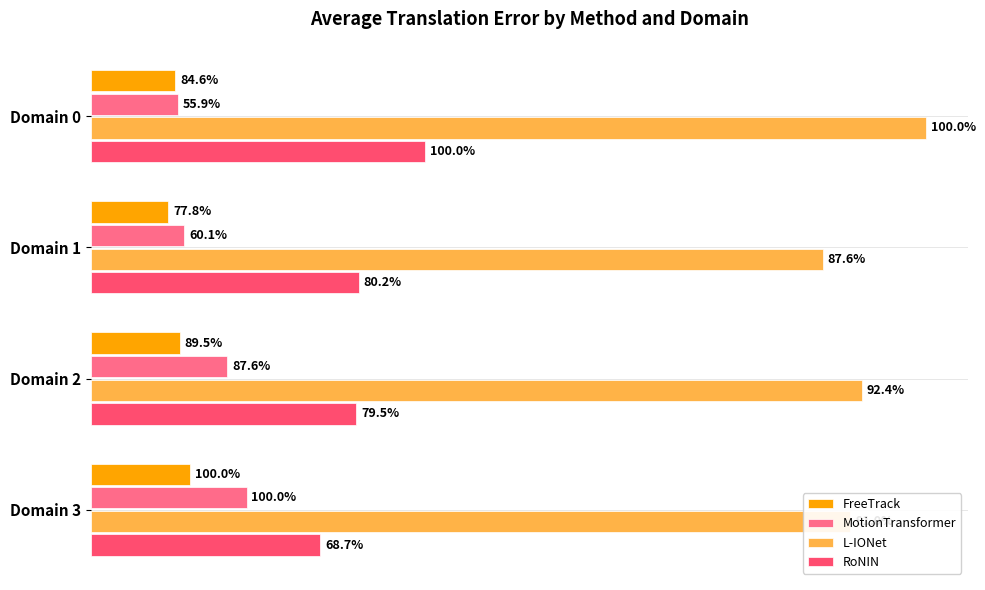

How many groups of bars are there?

4